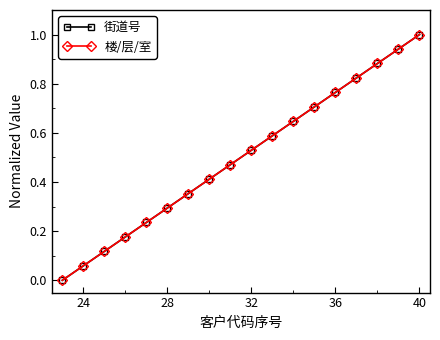

What is the average value of the 街道号 series?

0.5